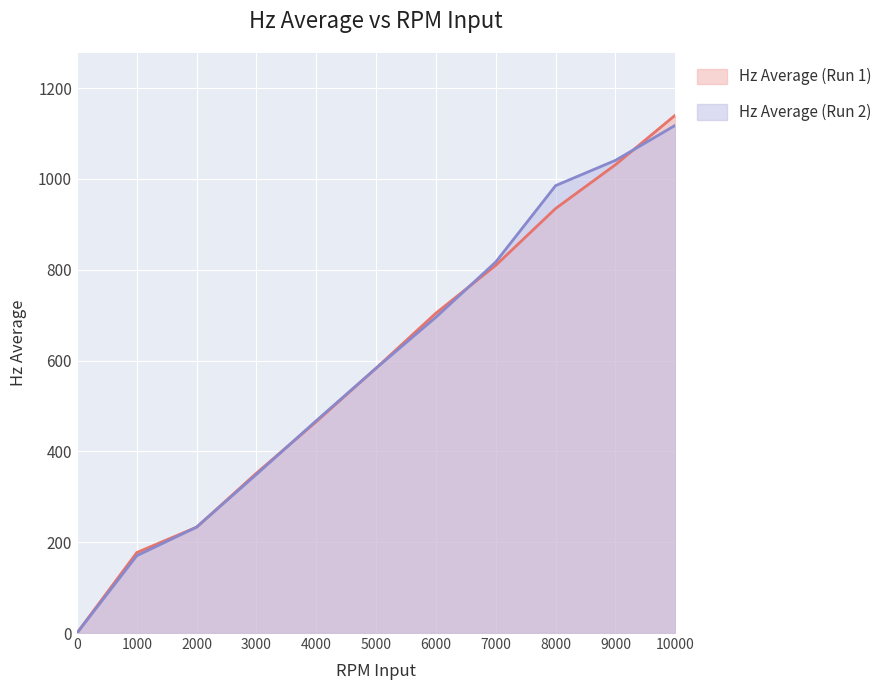

How many lines are shown in the chart?

2